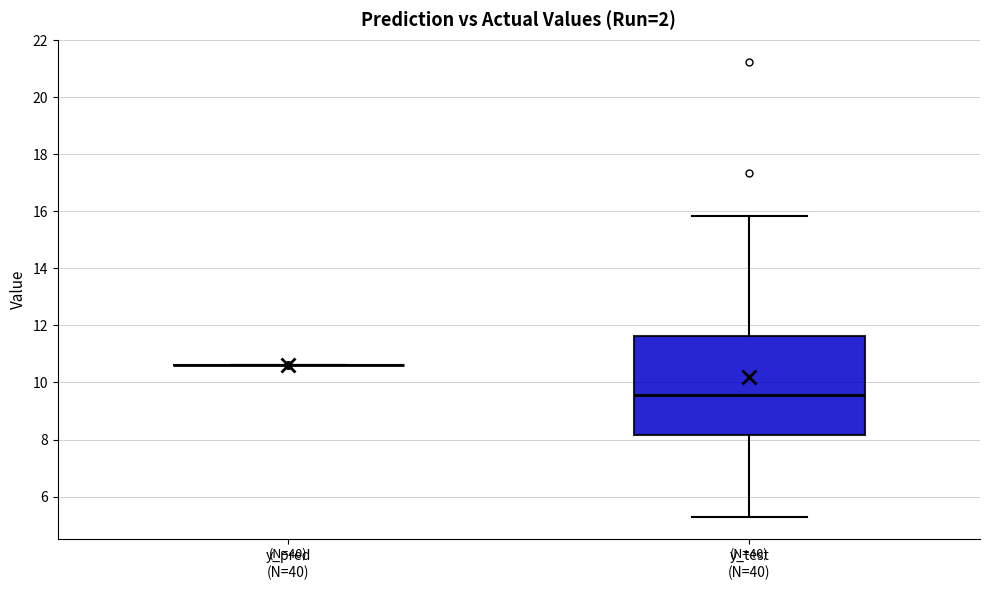

Reading left to right, read every box against the y-axis: the position of its median line, the range the box covers, and the ends of its whiskers. The values are not printed on the chart, so give them approximately, as read against the axis.

y_pred (N=40): box collapsed to a line at 10.6, whiskers 10.6 to 10.6
y_test (N=40): median 9.6, box 8.2 to 11.6, whiskers 5.2 to 15.8